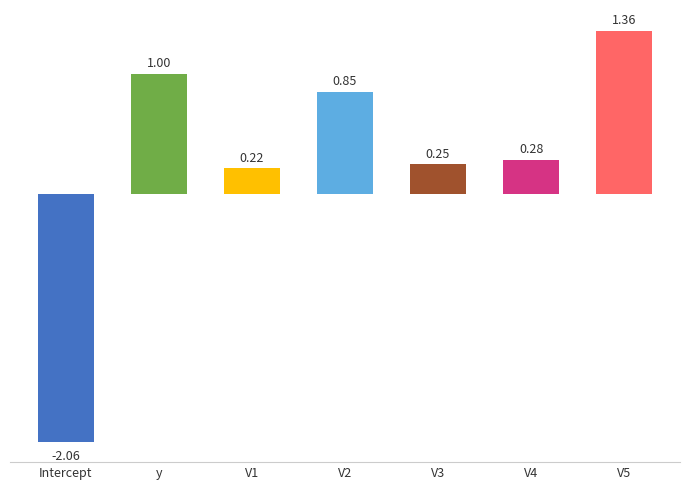

Which label corresponds to the smallest value in the chart?

Intercept